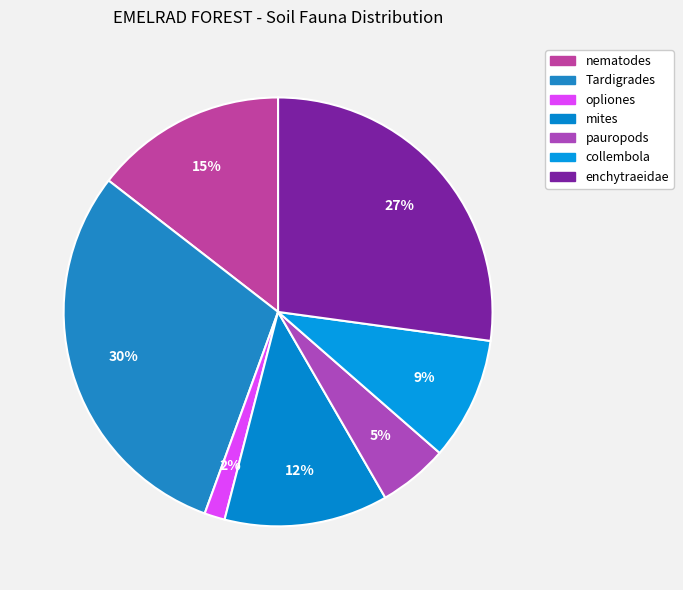

How many segments does this pie chart have?

7